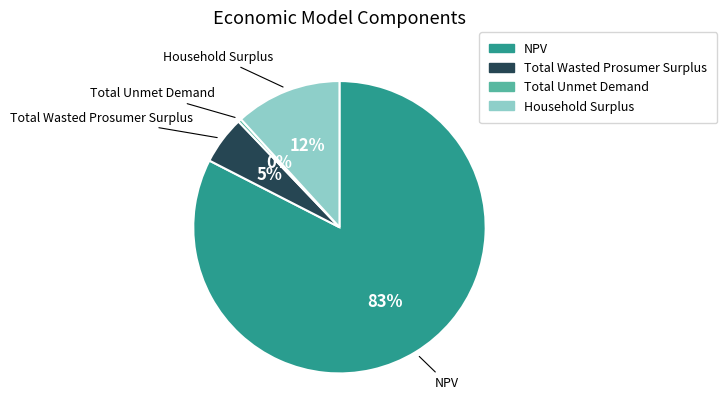

Does NPV account for over 50% of the chart?

Yes